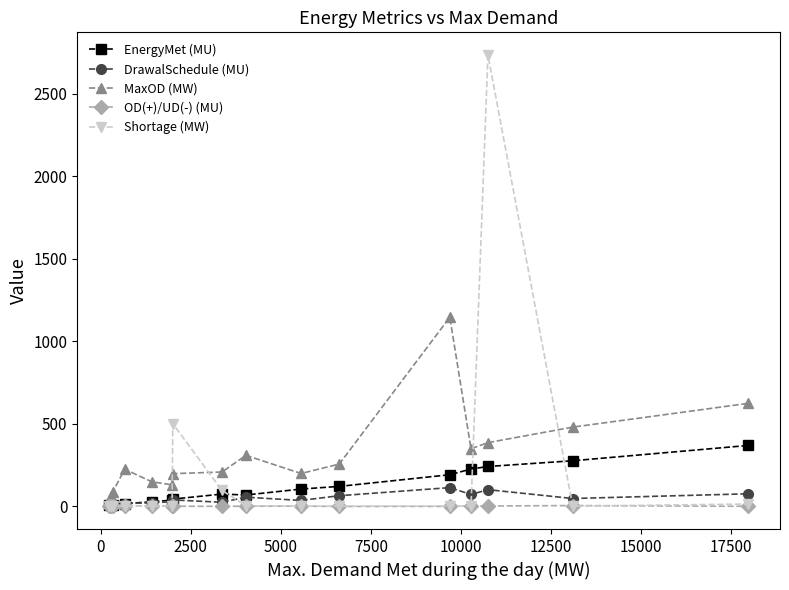

True or false: DrawalSchedule (MU) has more than 0 interior local peaks.

True